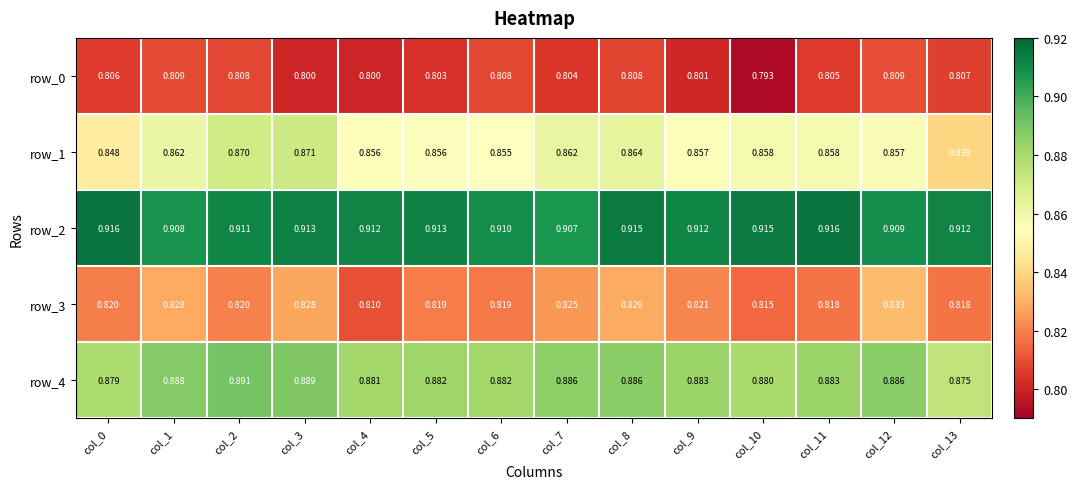

Which series changed the most between col_1 and col_4?

row_3